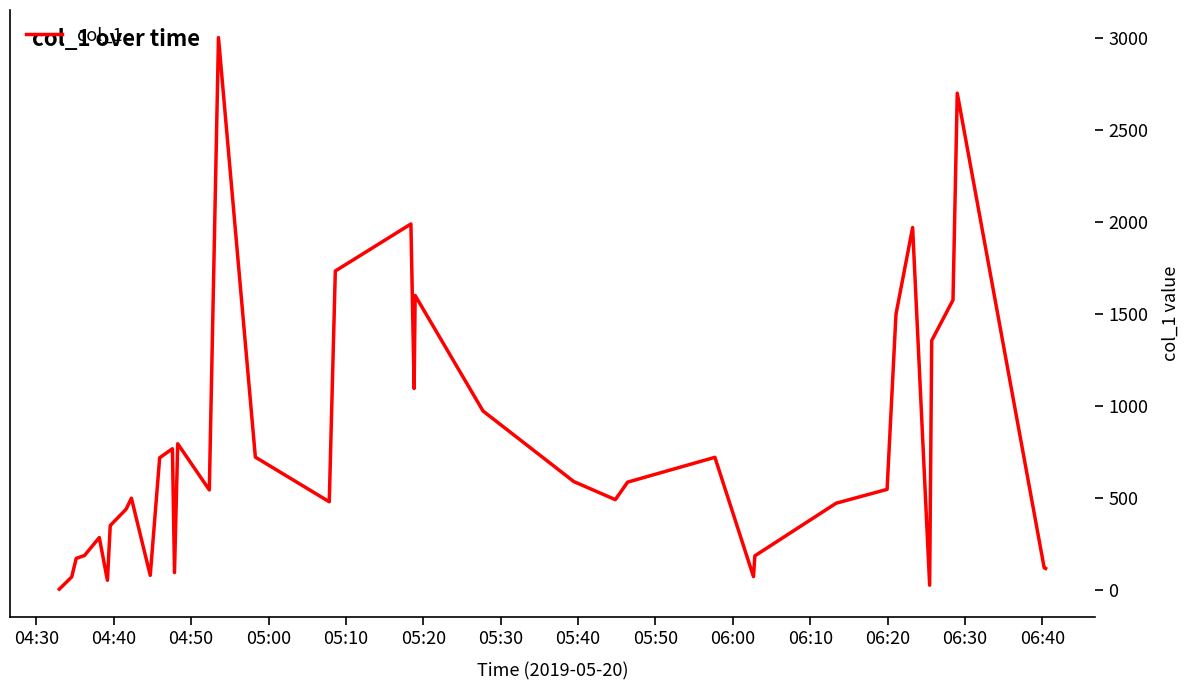

What is the difference between the maximum and second lowest values?

2973.5